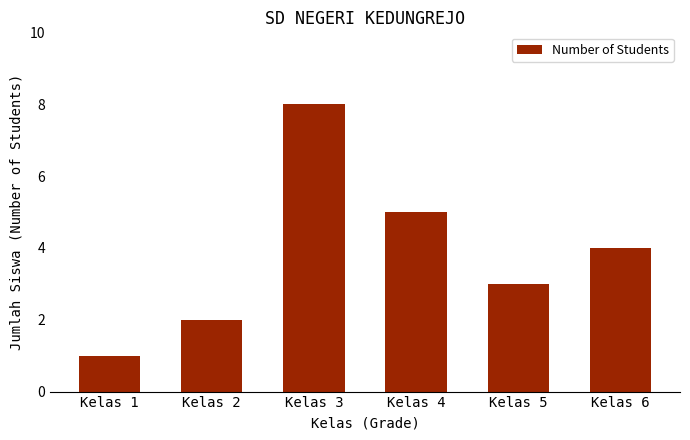

Rank the categories by value from highest to lowest.

Kelas 3, Kelas 4, Kelas 6, Kelas 5, Kelas 2, Kelas 1